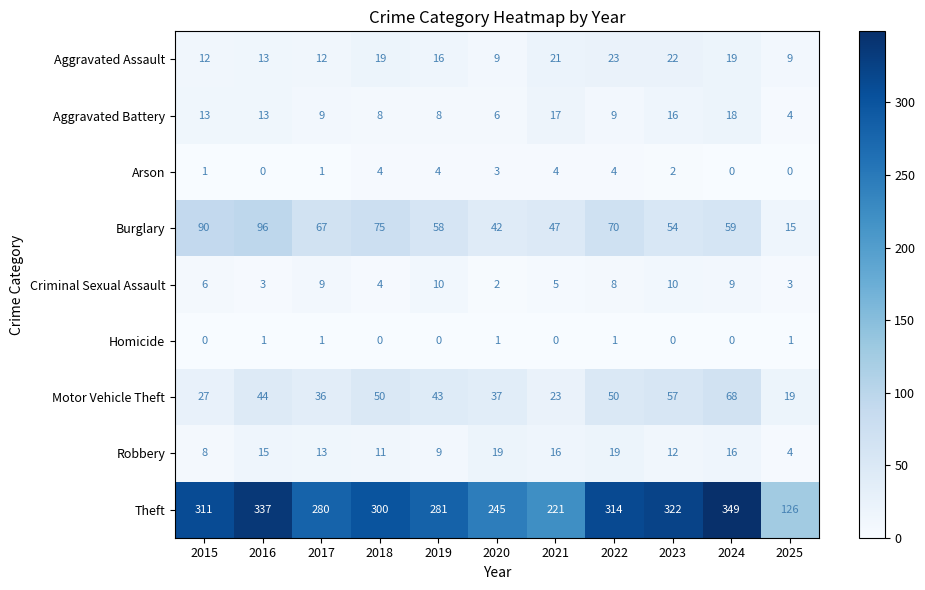

Which category has the highest value across all series?

2024